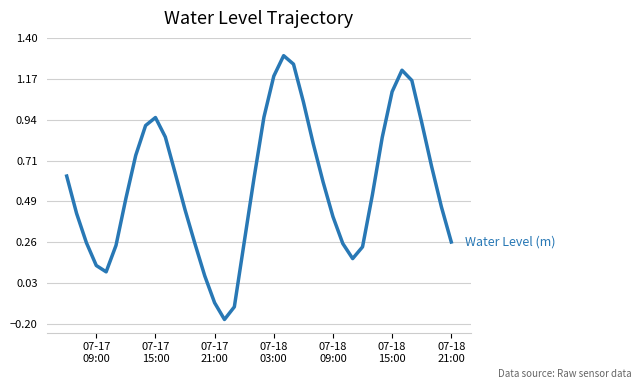

What is the difference between the maximum and minimum values?

1.5